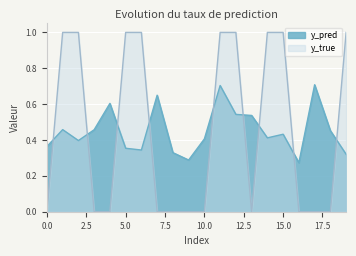

Rank the series by their maximum value, from lowest to highest.

y_pred, y_true